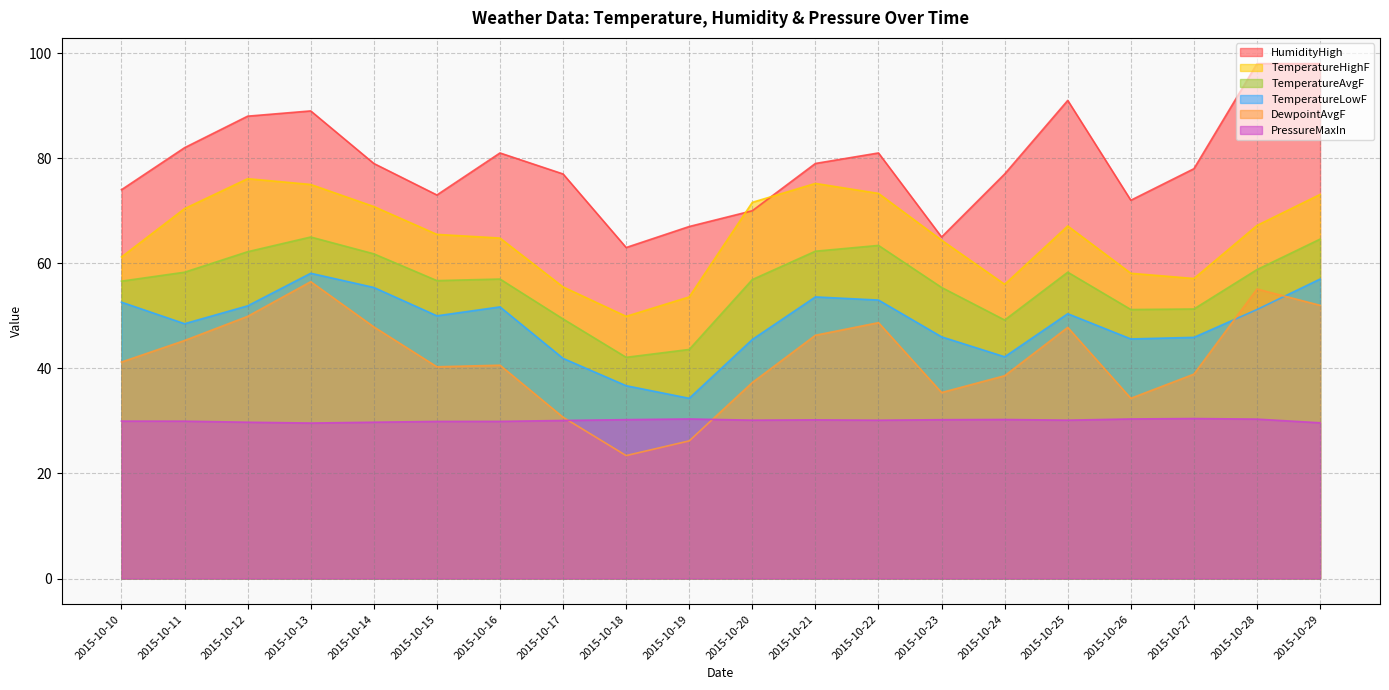

Rank the series at 2015-10-11 from highest to lowest value.

HumidityHigh, TemperatureHighF, TemperatureAvgF, TemperatureLowF, DewpointAvgF, PressureMaxIn